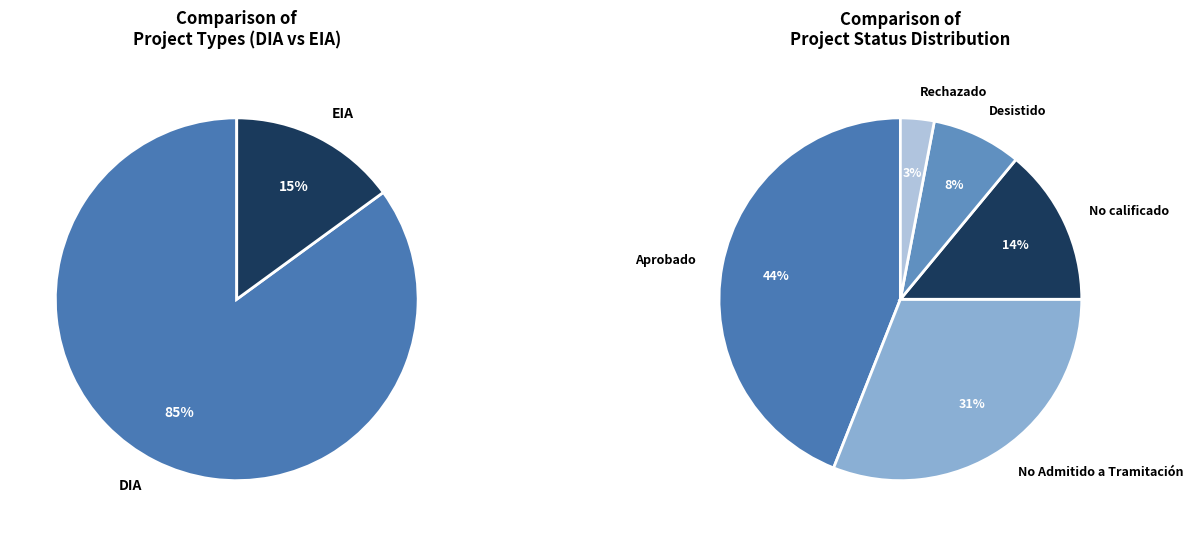

How many slices are in this pie chart?

2